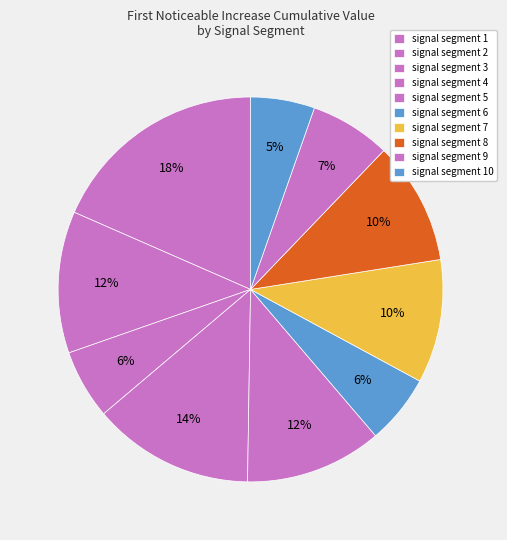

How many slices are in this pie chart?

10